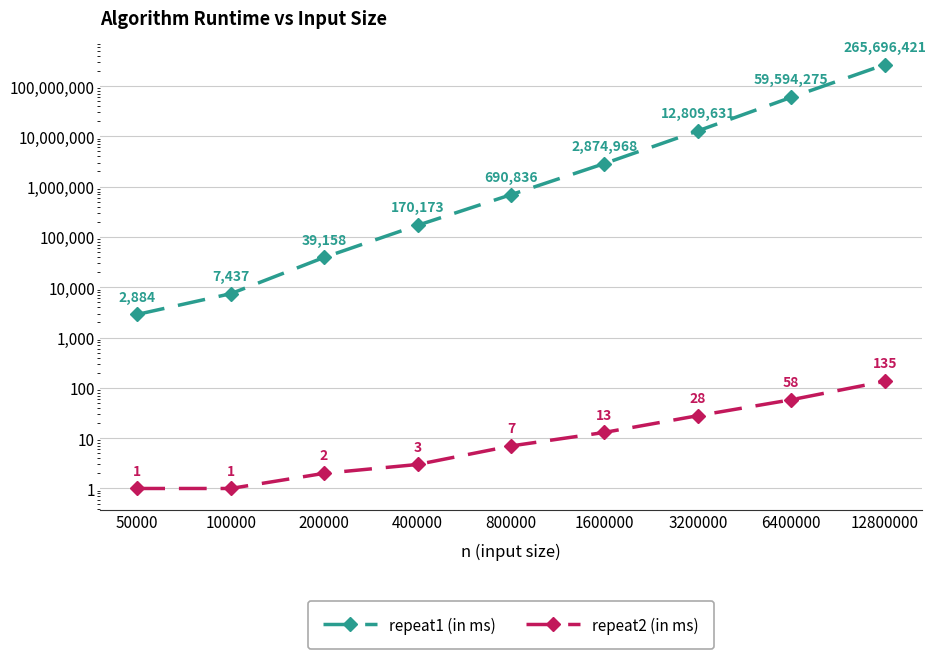

True or false: repeat1 (in ms) and repeat2 (in ms) cross at least once.

False